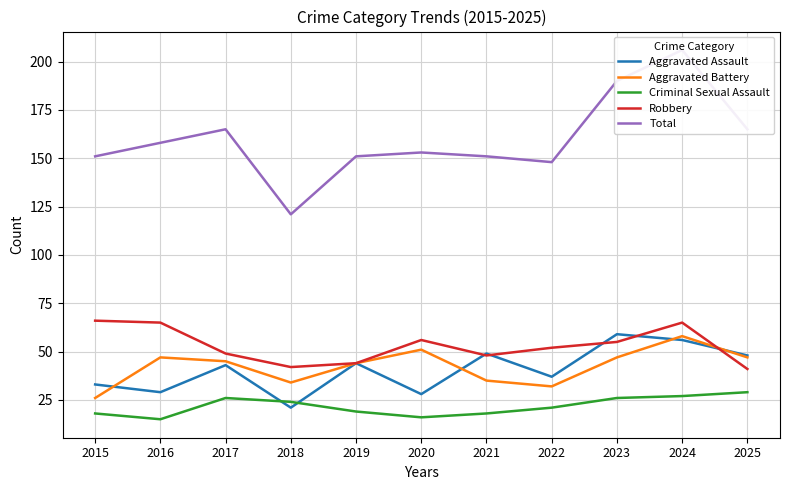

How many values in the Robbery series are below 52?

5